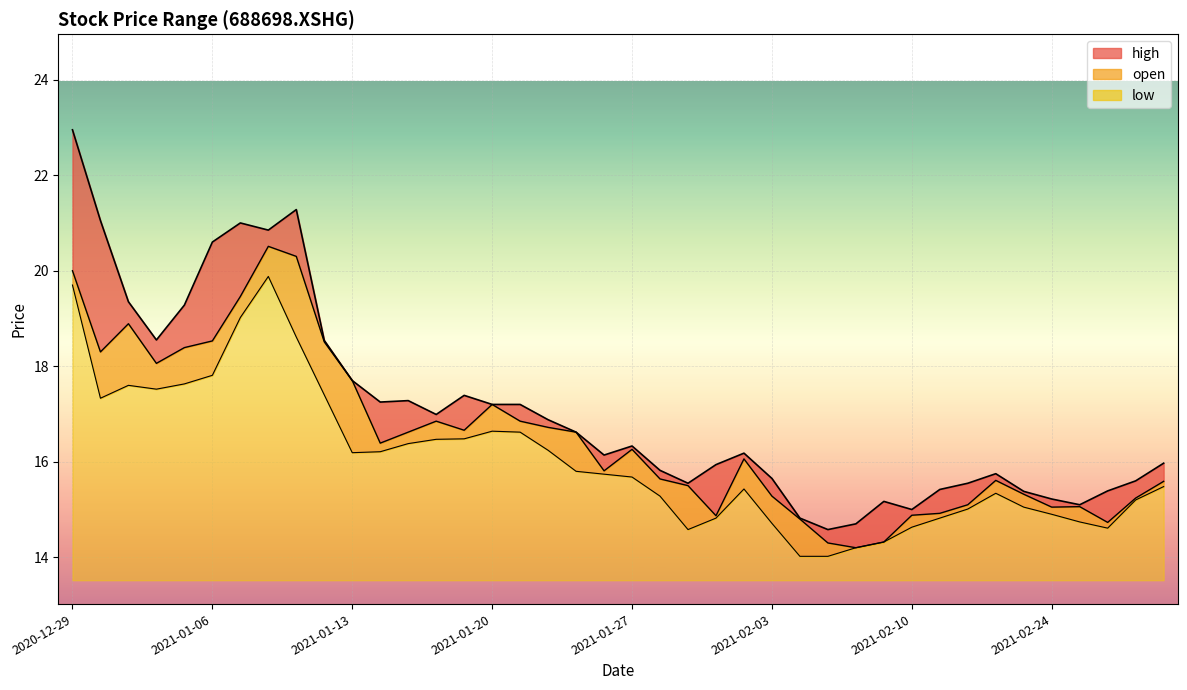

What is the approximate value of low at 2021-02-22?

15.3